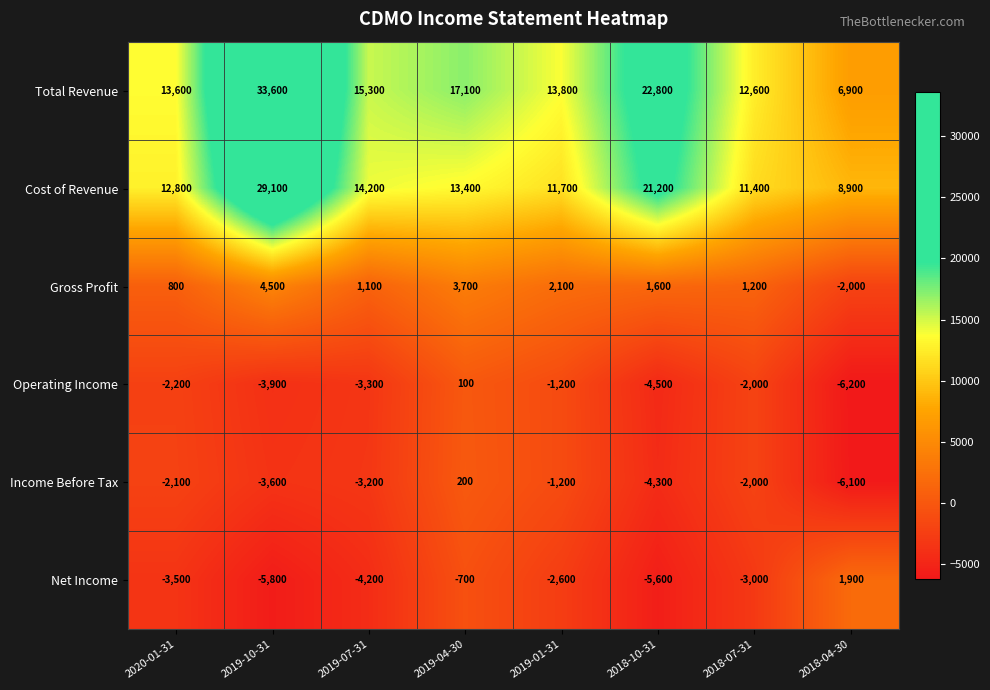

True or false: Operating Income has a value of -5594 at 2019-10-31.

False